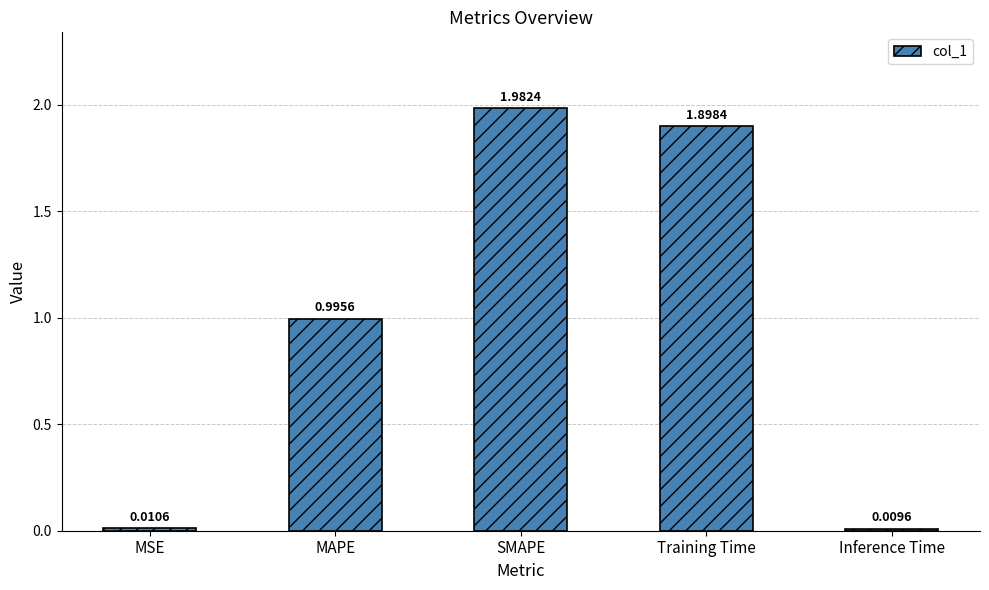

List the labels in order of value, largest first.

SMAPE, Training Time, MAPE, MSE, Inference Time